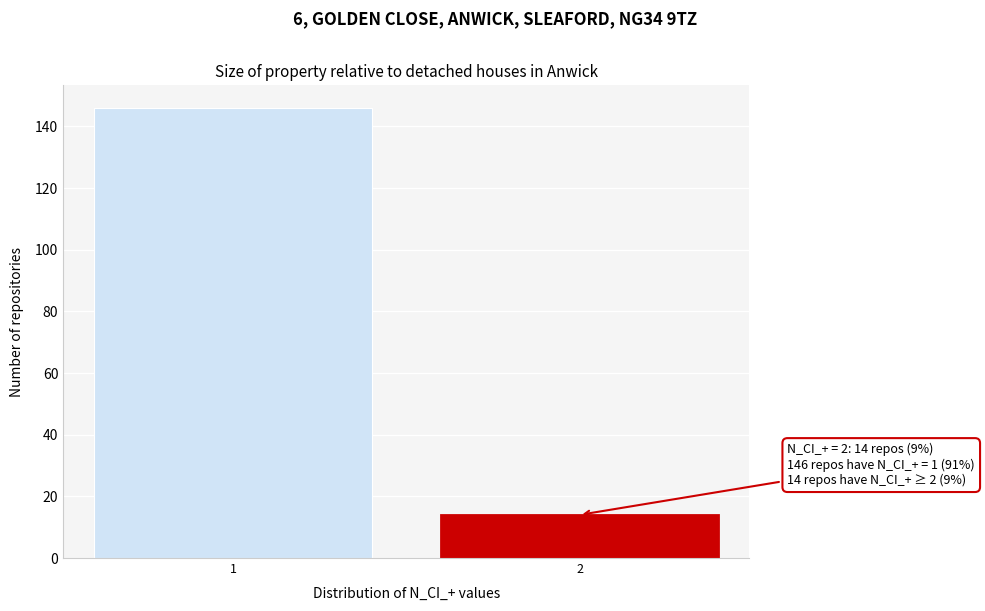

Reading right to left, transcribe all the data shown in this chart.

2=14	1=146